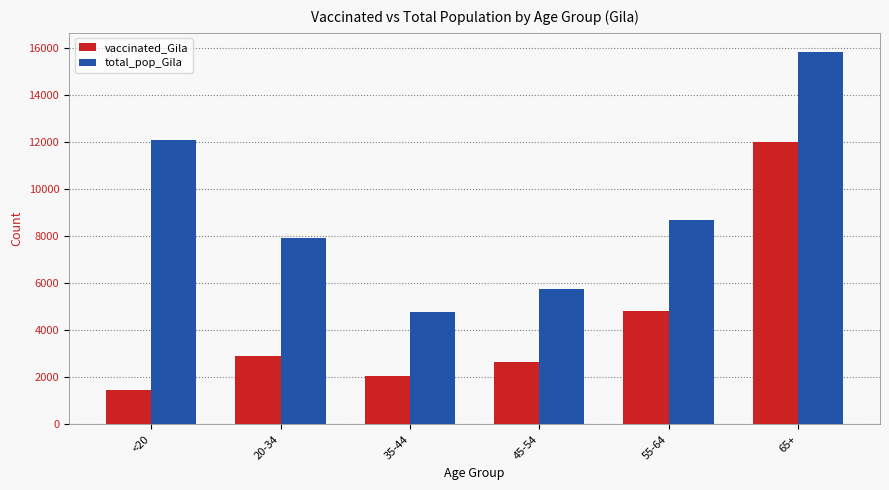

What are all the series names shown in the legend?

vaccinated_Gila, total_pop_Gila